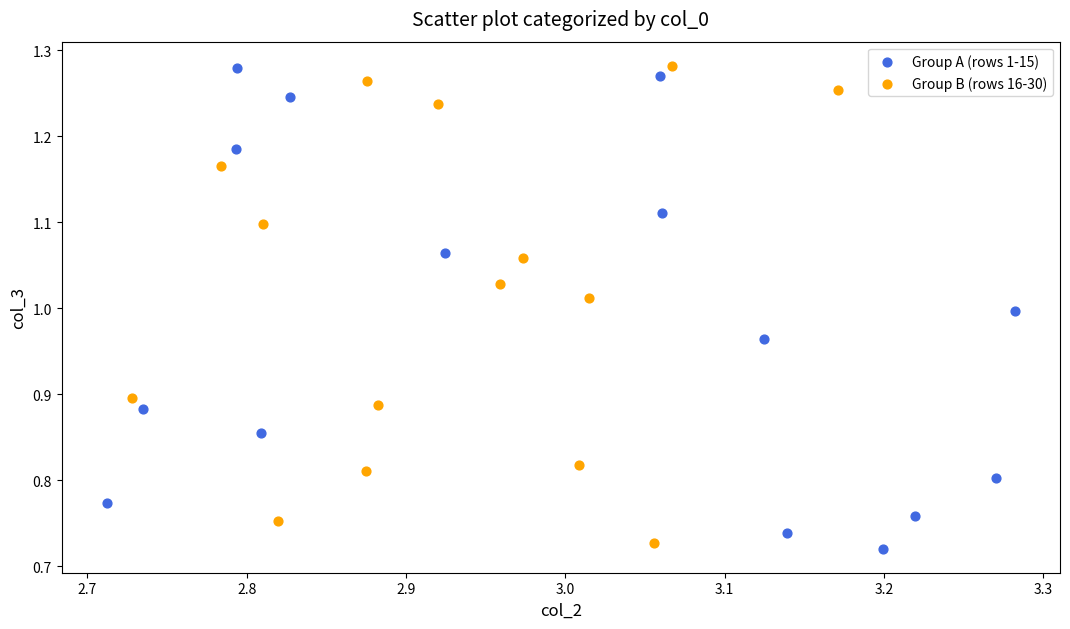

Which series has the largest Y range (max minus min)?

Group A (rows 1-15)